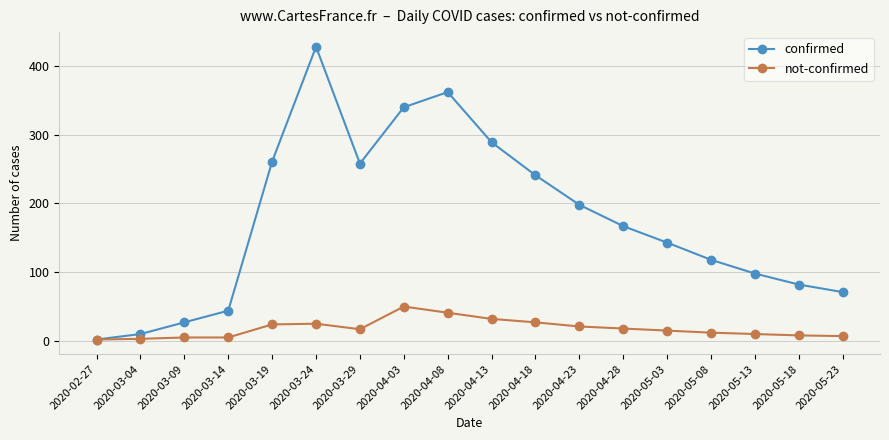

How many values in the not-confirmed series are below 17?

9